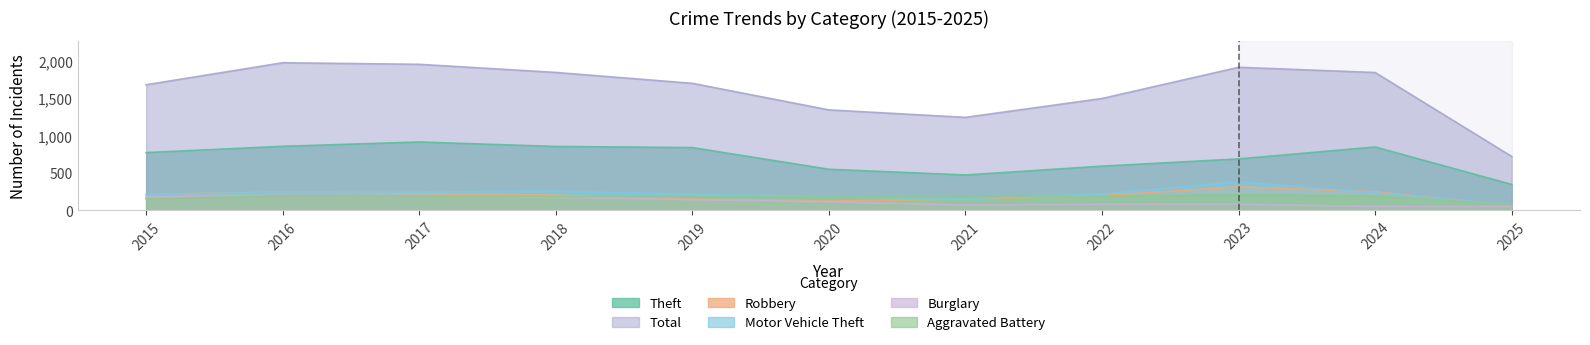

At which category does Aggravated Battery reach its first local peak?

2016